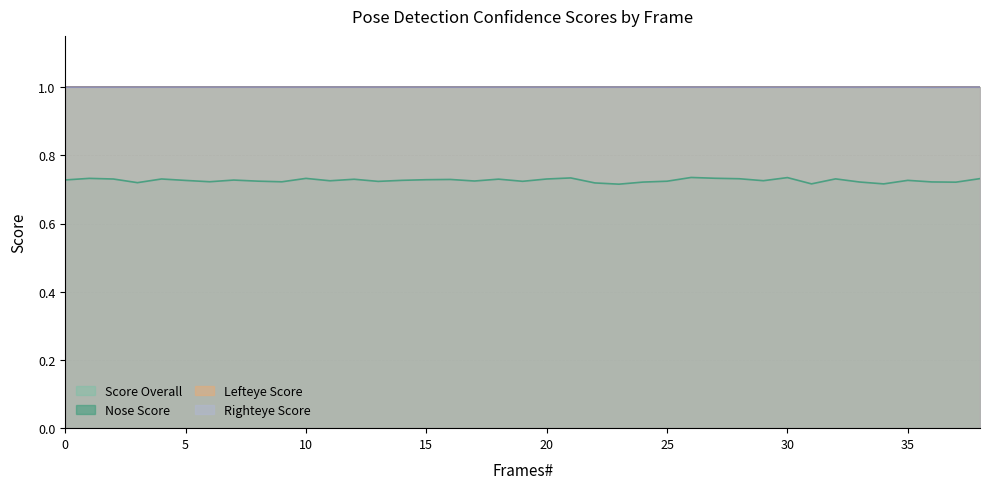

True or false: score_overall and rightEye_score cross at least once.

False